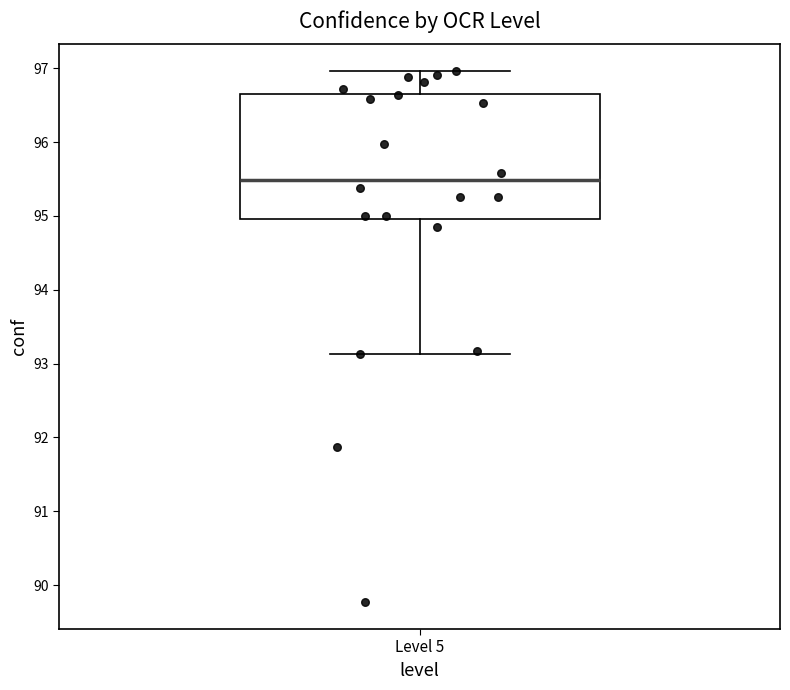

Transcribe this box plot: give where the median line is, the range the box spans, and where the two whiskers end, as read against the y-axis. The values are not printed on the chart, so give them approximately, as read against the axis.

median 95.5, box 95.0 to 96.7, whiskers 93.1 to 97.0